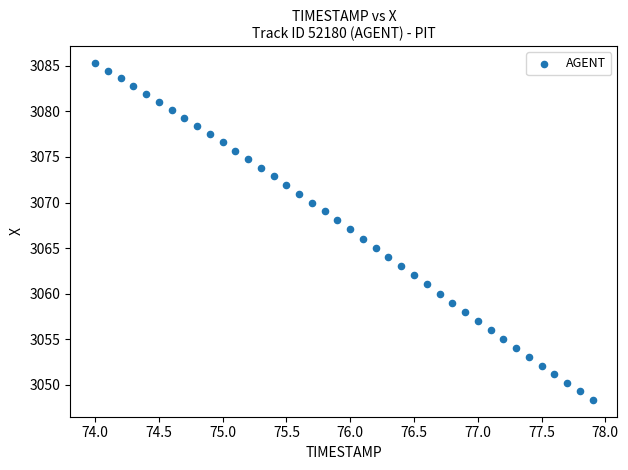

What is the range of Y values (max minus min)?

36.9